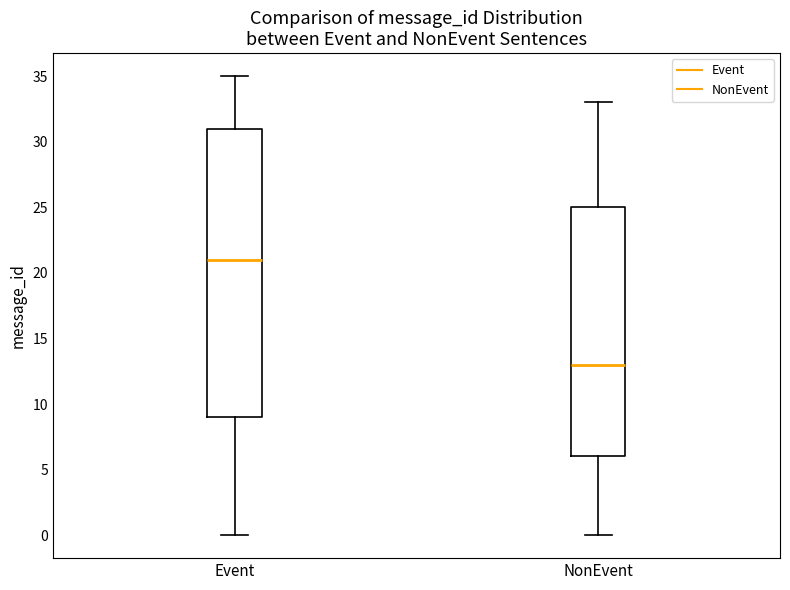

Reading left to right, read every box against the y-axis: the position of its median line, the range the box covers, and the ends of its whiskers. The values are not printed on the chart, so give them approximately, as read against the axis.

Event: median 21, box 9 to 31, whiskers 0 to 35
NonEvent: median 13, box 6 to 25, whiskers 0 to 33